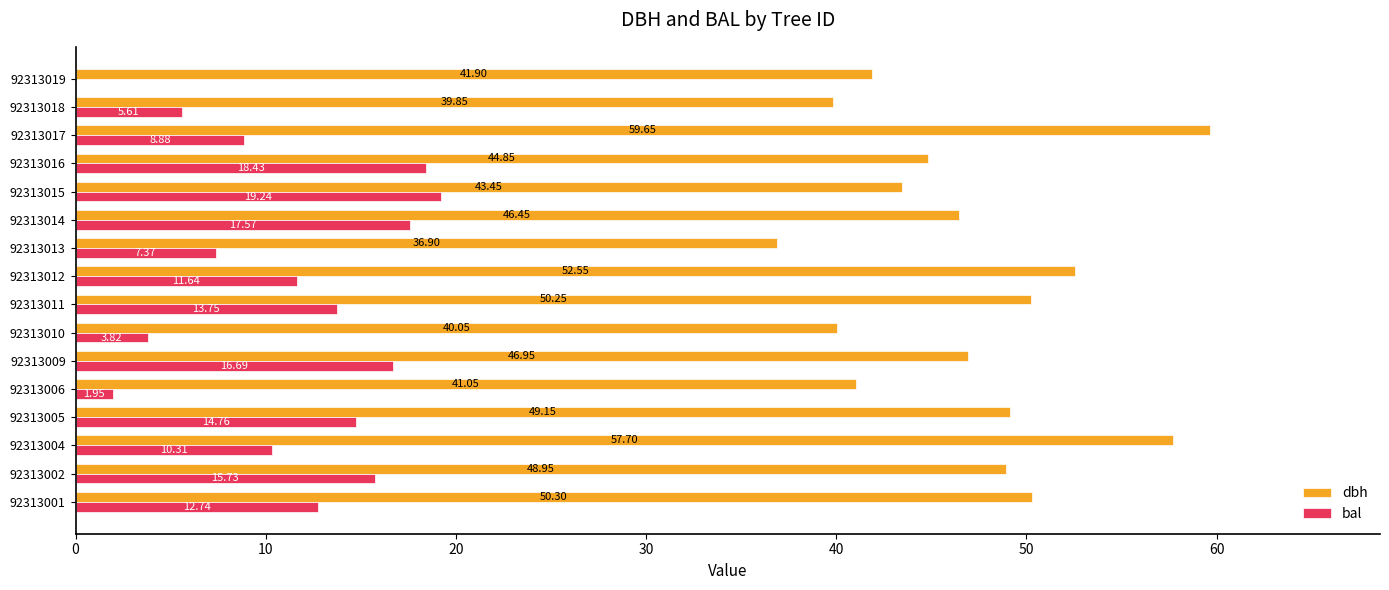

At which category is the sum across all series the highest?

92313017